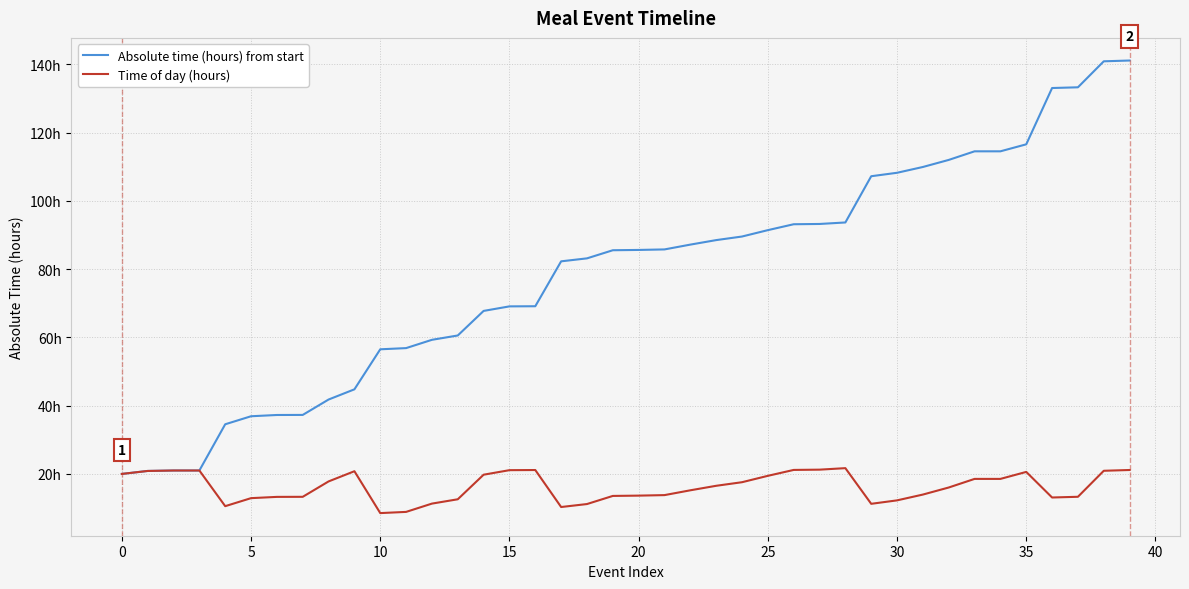

Does the chart have visible grid lines?

Yes